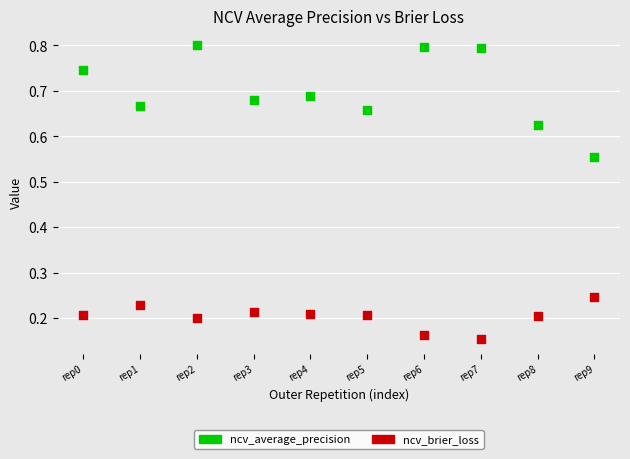

Which series contains the highest Y value?

ncv_average_precision